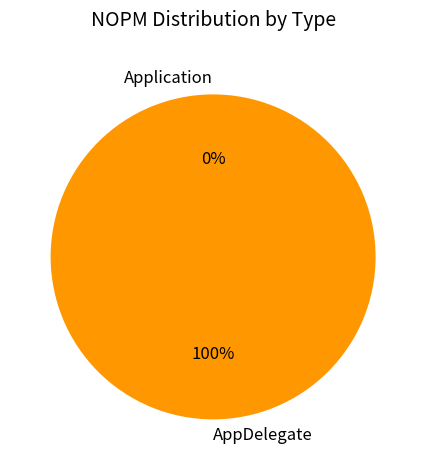

The AppDelegate slice represents 88% of the pie. True or false?

False